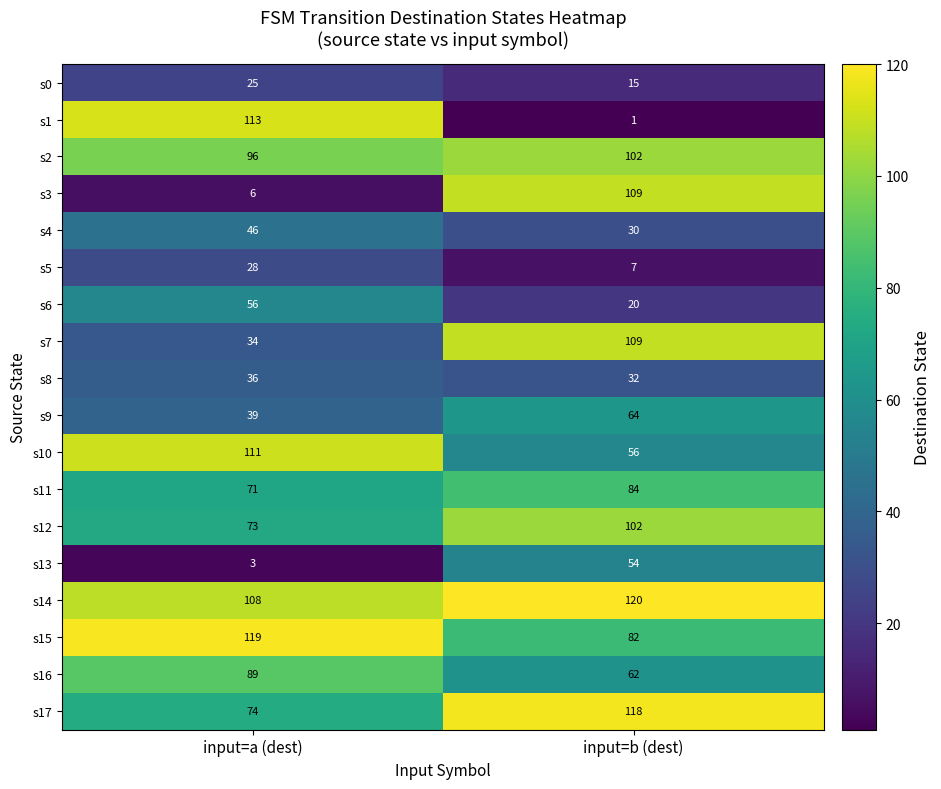

What value does the s16 series have at input=a (dest), to the nearest 10?

90